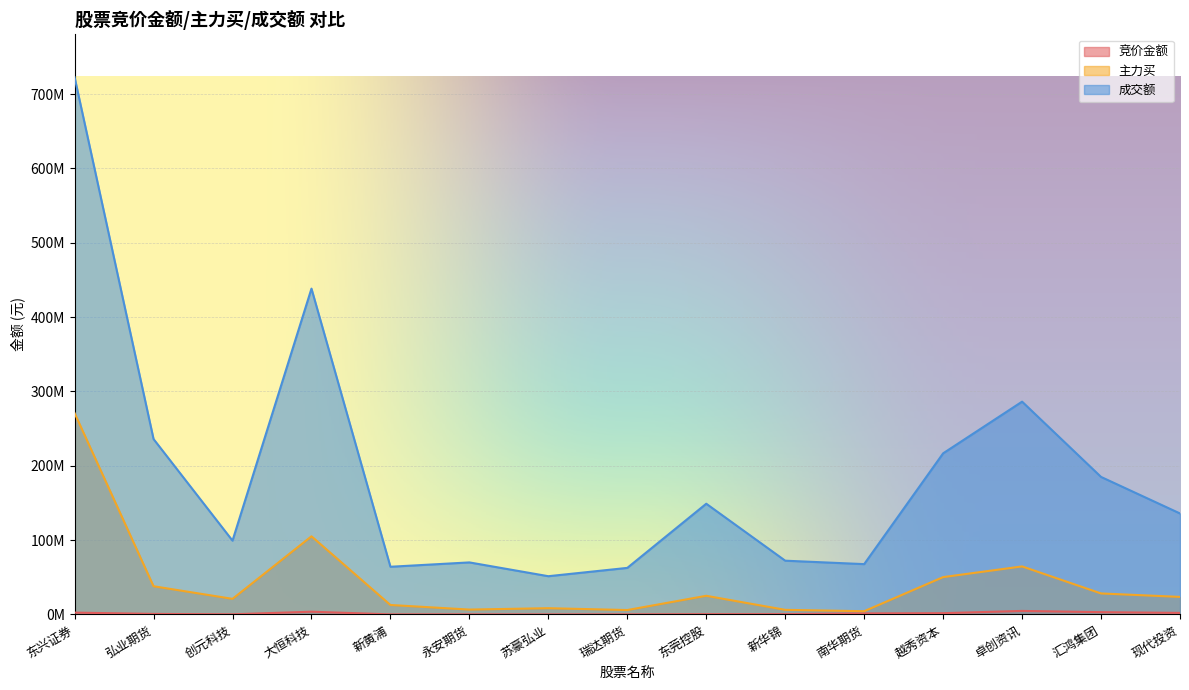

At which category is the sum across all series the highest?

东兴证券